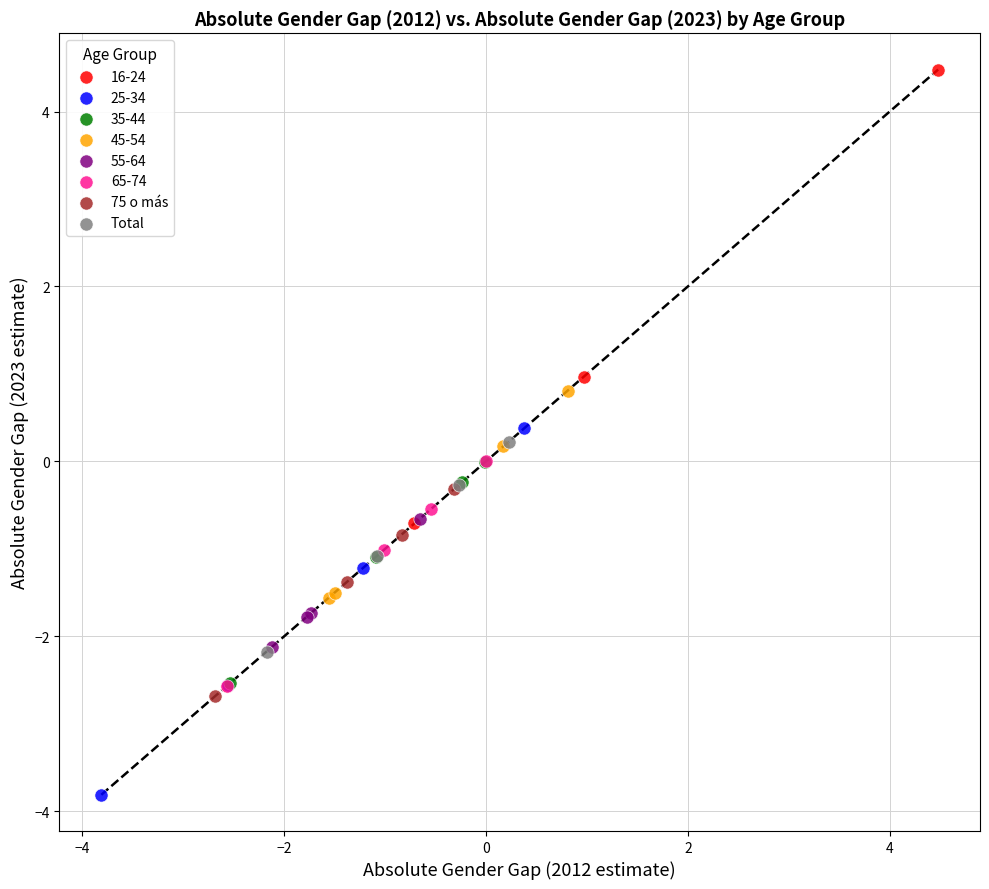

Which series has the largest Y range (max minus min)?

16-24